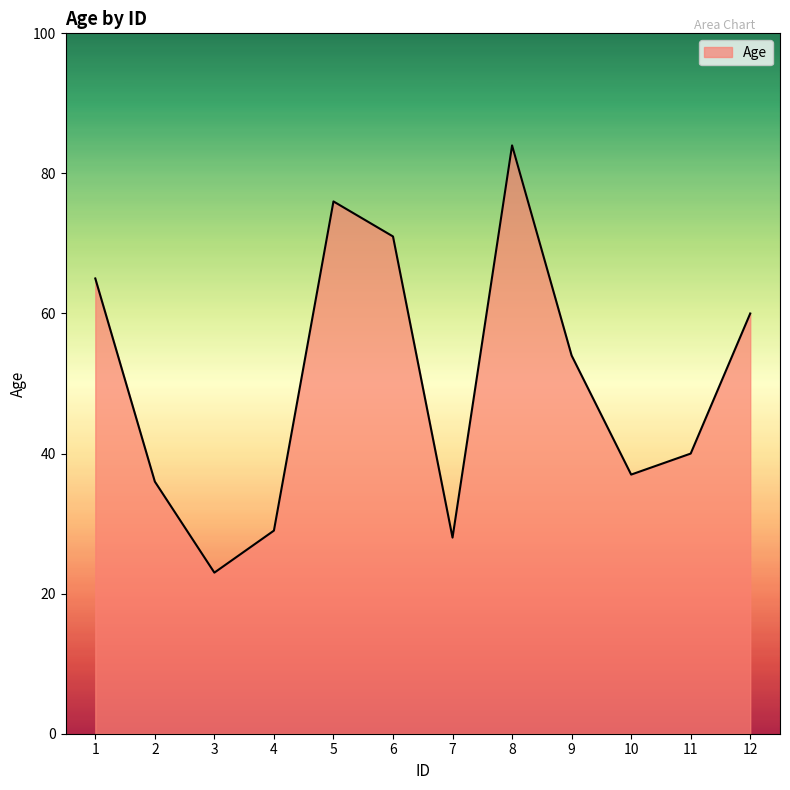

How many interior local valleys (lower than both neighbors) does the data have?

3